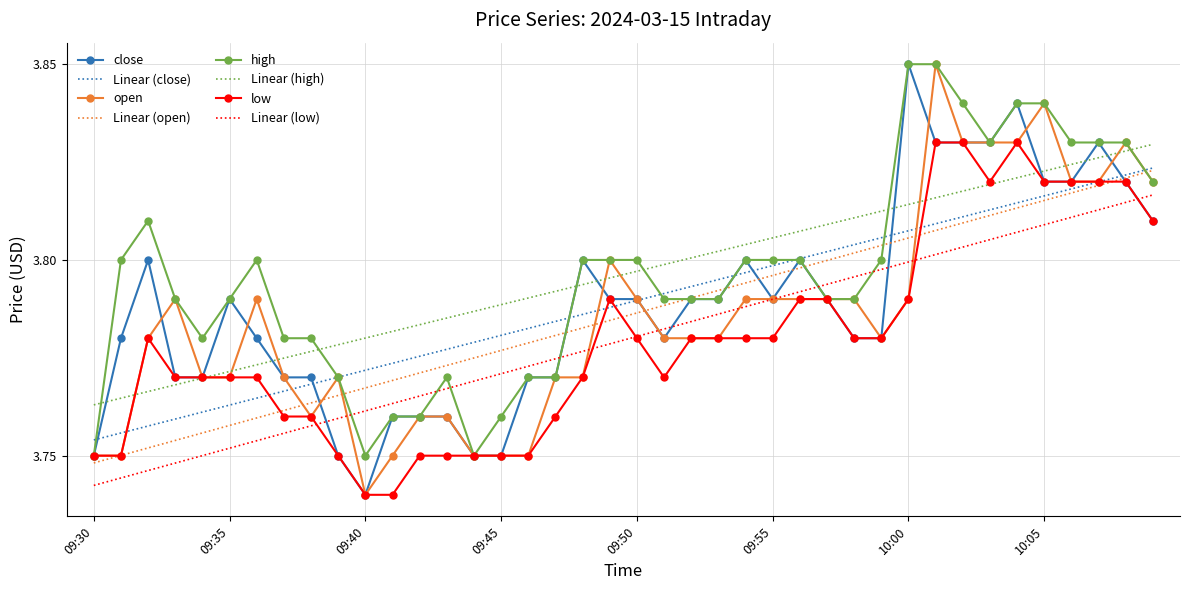

What is the label of the 38th point from the right?

09:32